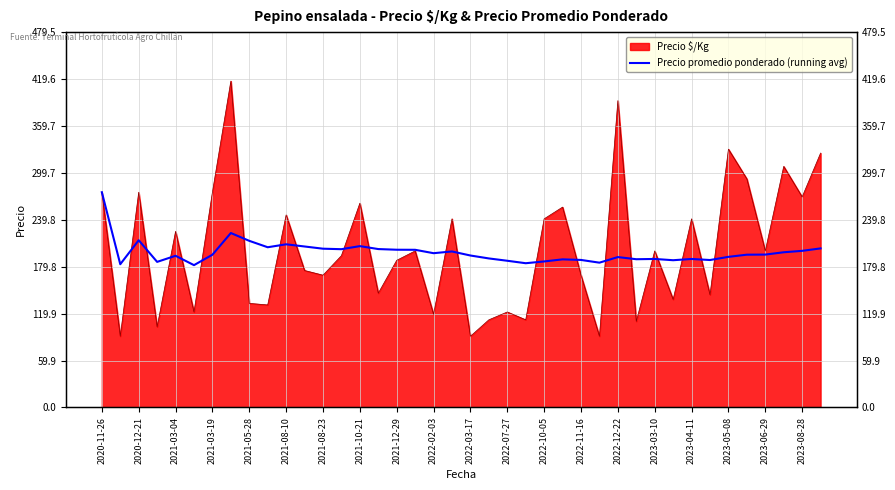

What value does the data have at 2021-03-19?

195.1